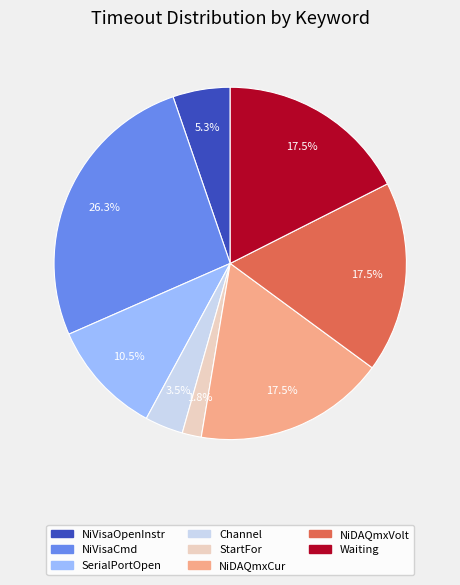

Is there a majority slice in this chart?

No